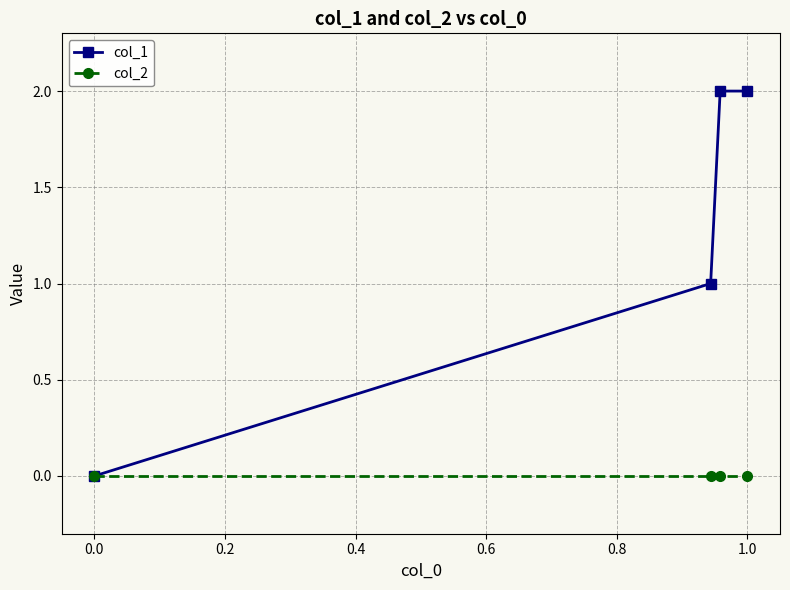

How many values in col_1 are above zero?

3